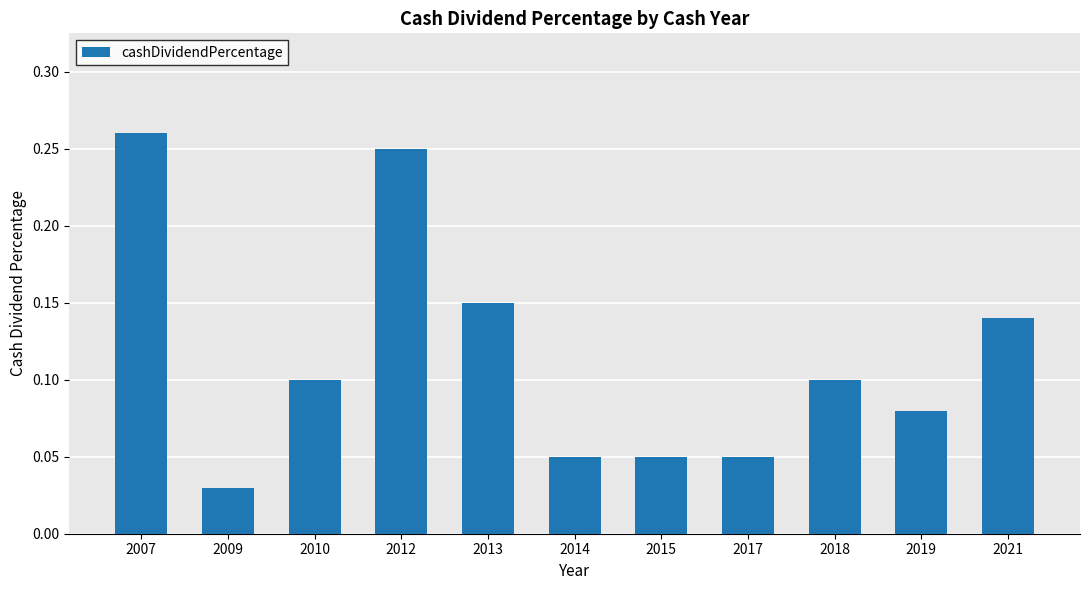

What is the sum of all values?

1.3